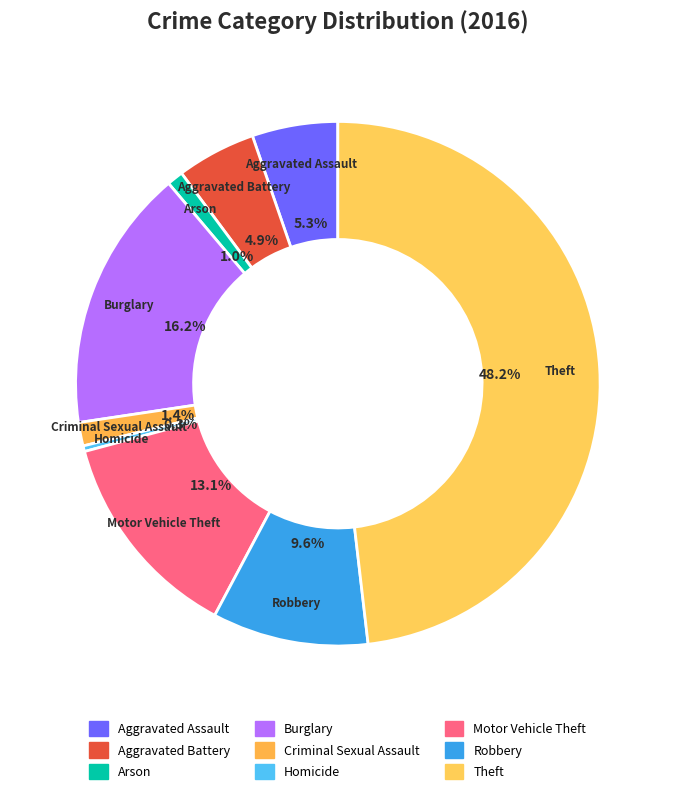

The Arson slice represents 1% of the pie. True or false?

True